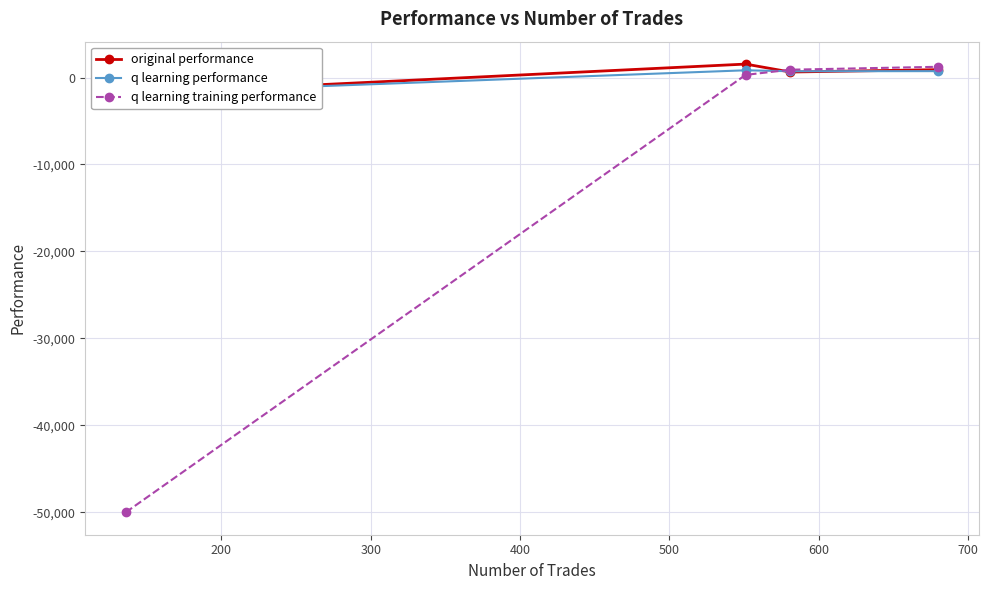

What is the value of the q learning performance point at the 2nd from the left?

834.0